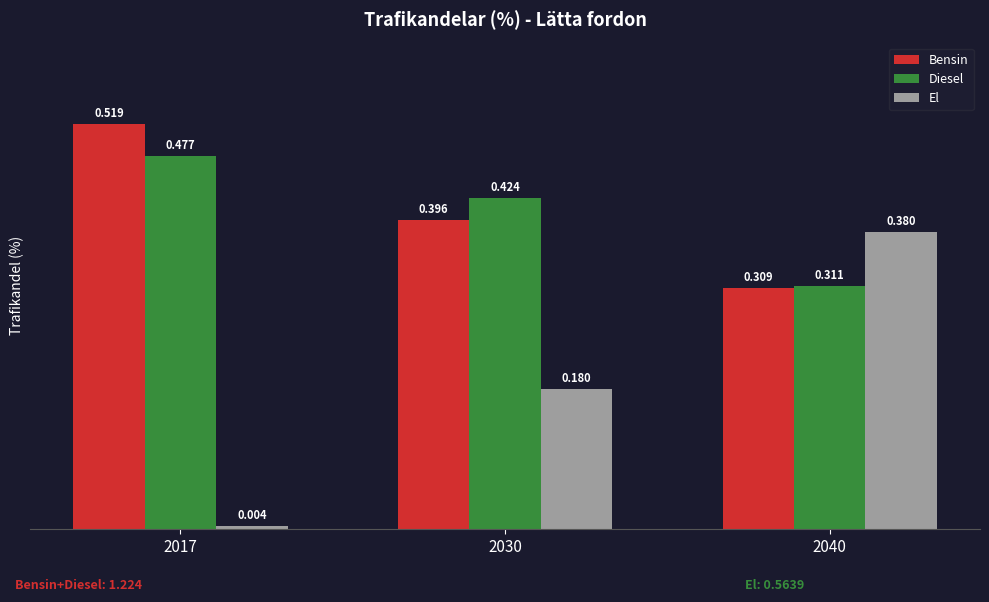

Is the value of El at 2030 greater than the value of Diesel at 2030?

No